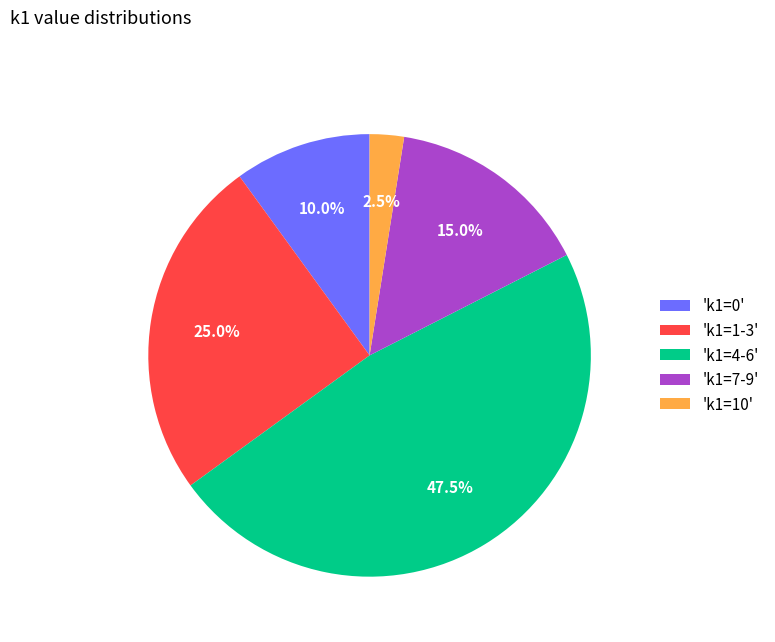

Combined, do 'k1=7-9' and 'k1=4-6' account for over 50%?

Yes